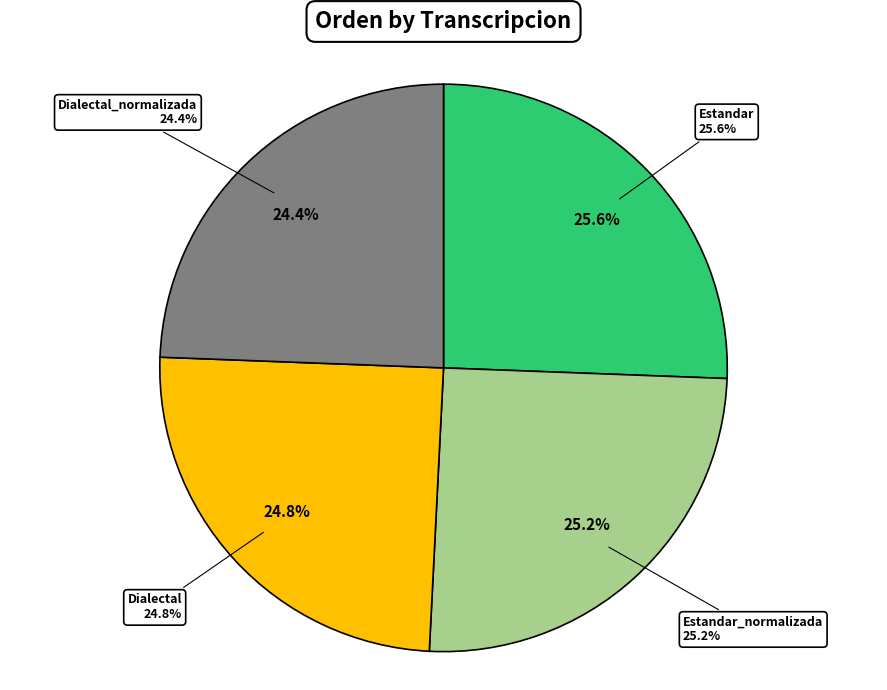

How many segments does this pie chart have?

4